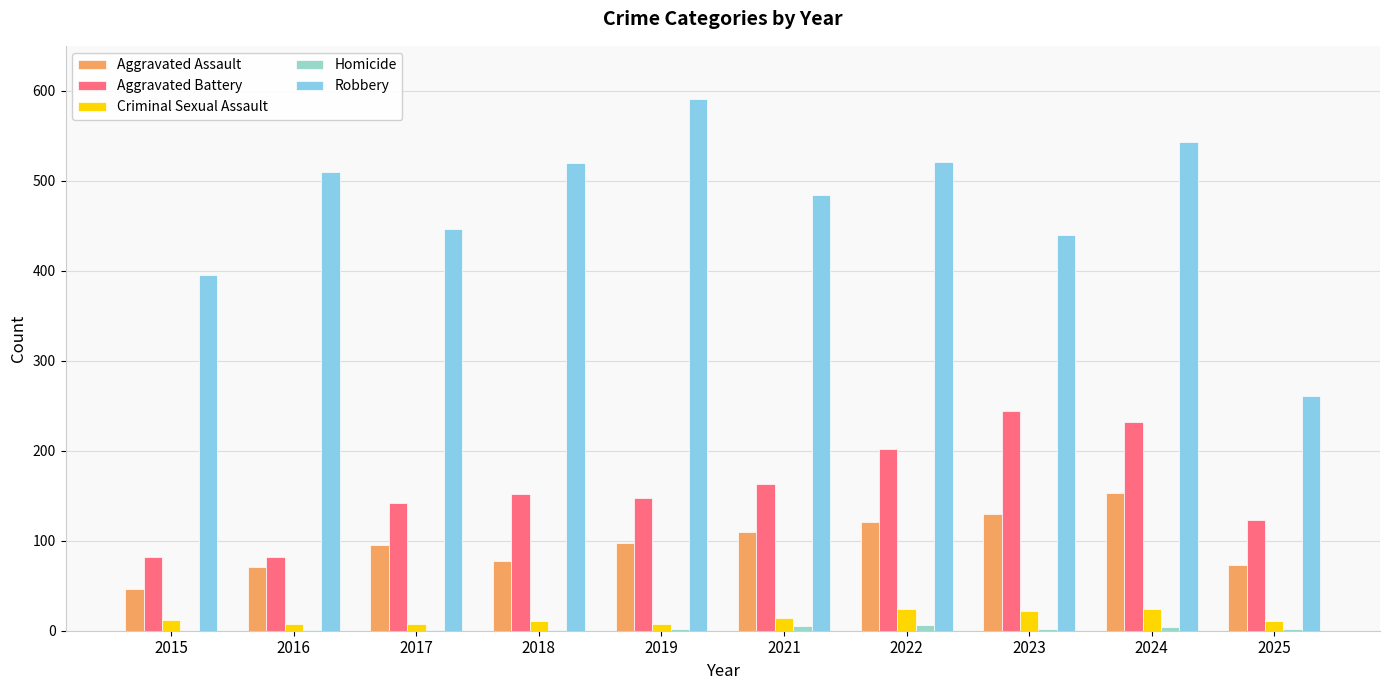

What is the difference between the Criminal Sexual Assault values at 2018 and 2024?

13